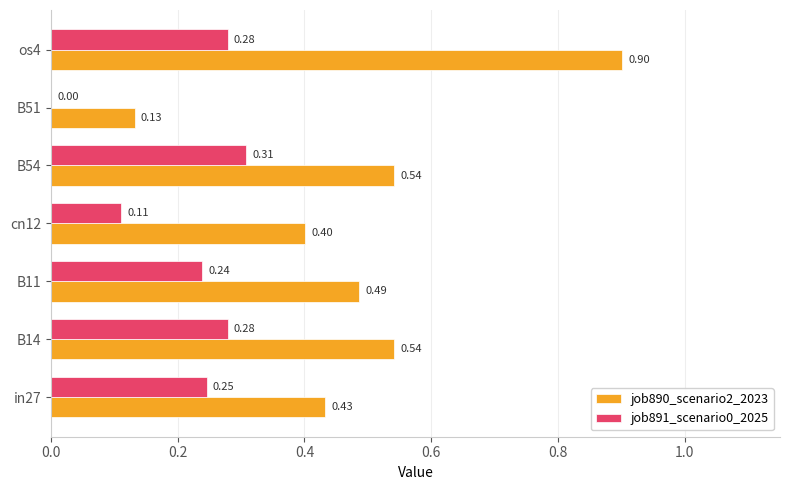

At which category is the sum across all series the highest?

os4